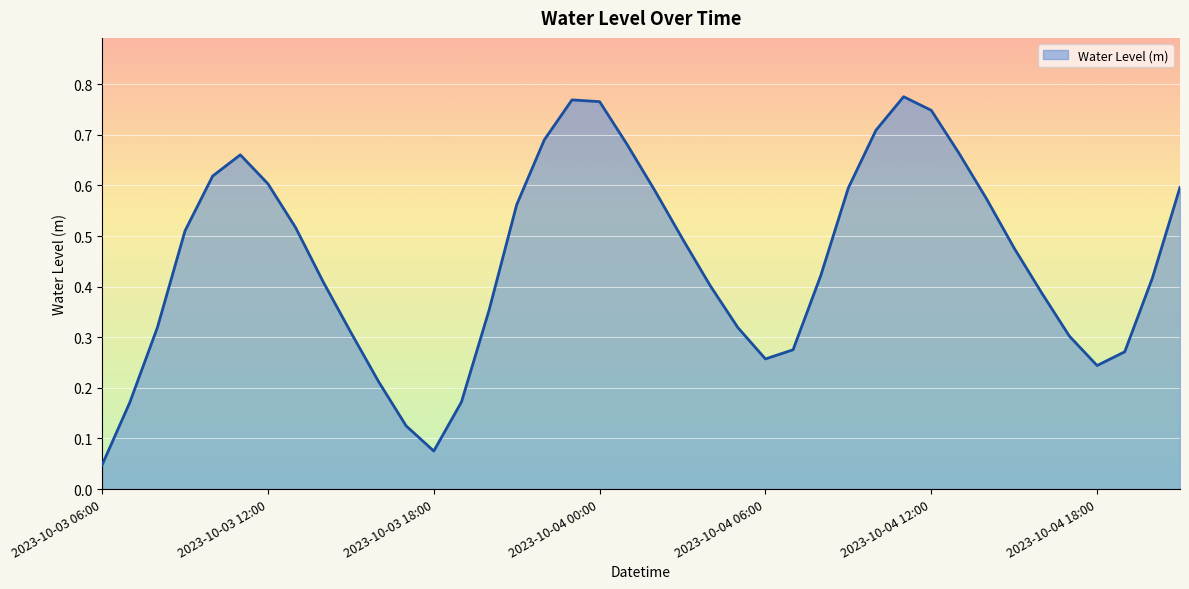

Reading right to left, transcribe all the data shown in this chart.

0.6	0.4	0.3	0.2	0.3	0.4	0.5	0.6	0.7	0.7	0.8	0.7	0.6	0.4	0.3	0.3	0.3	0.4	0.5	0.6	0.7	0.8	0.8	0.7	0.6	0.4	0.2	0.1	0.1	0.2	0.3	0.4	0.5	0.6	0.7	0.6	0.5	0.3	0.2	0.0